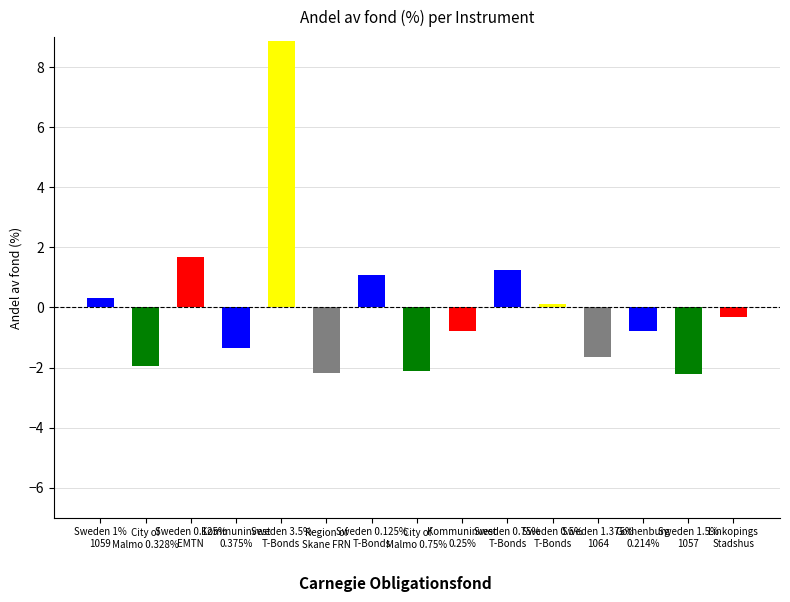

The value at Sweden 1.5%
1057 is -1.3. True or false?

False